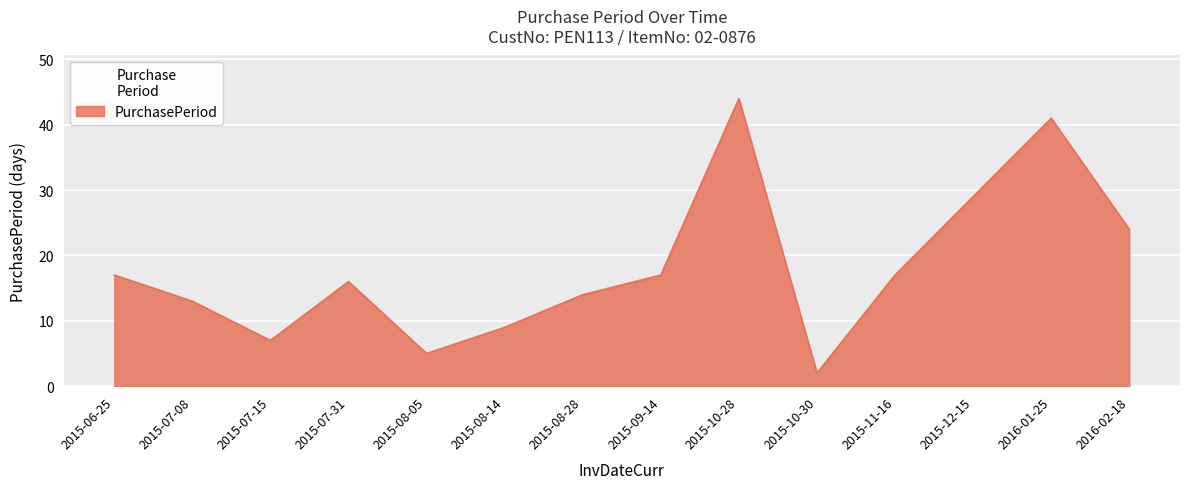

What is the greatest value displayed?

44